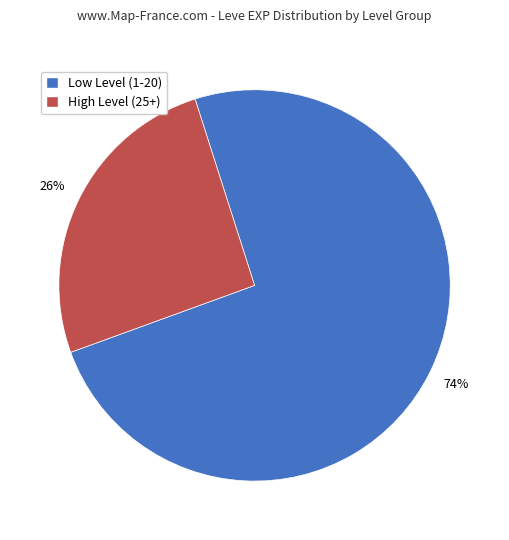

How many slices are in this pie chart?

2